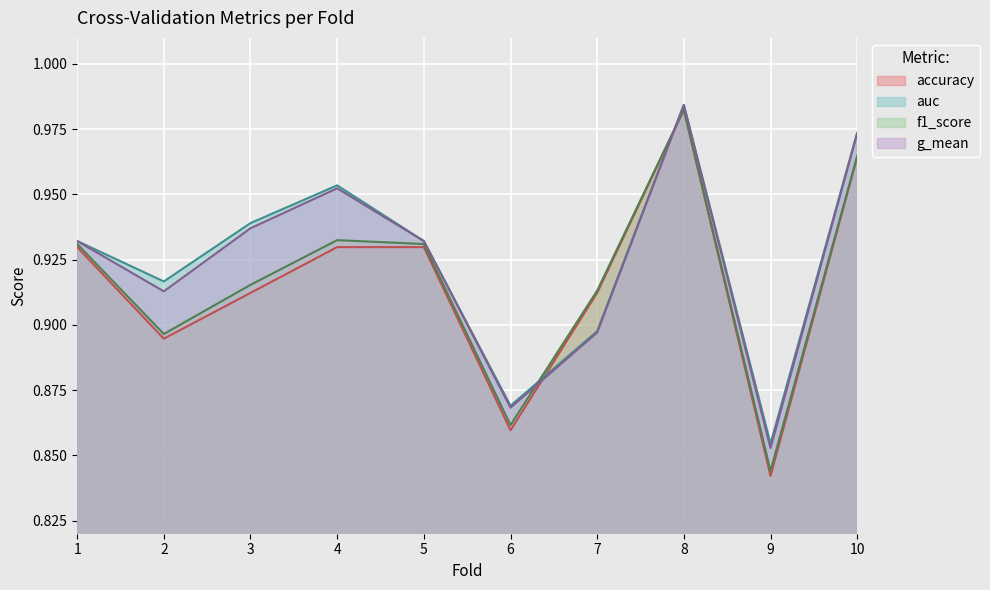

What is the value of the auc point at the 9th from the left?

0.9